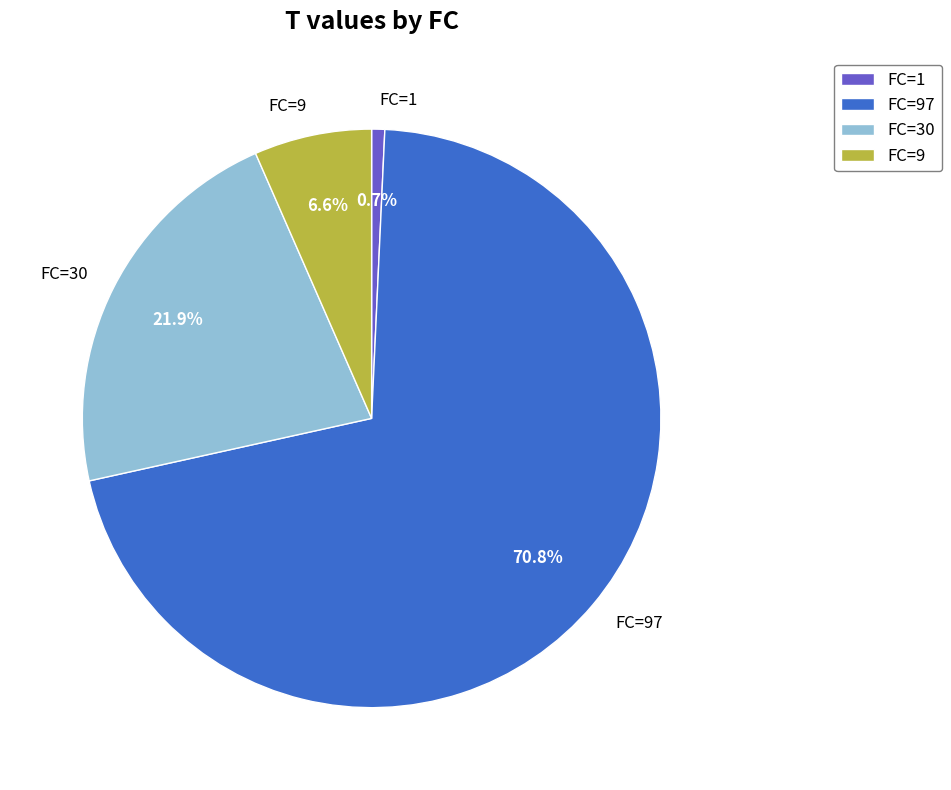

Rank the categories by value from highest to lowest.

FC=97, FC=30, FC=9, FC=1